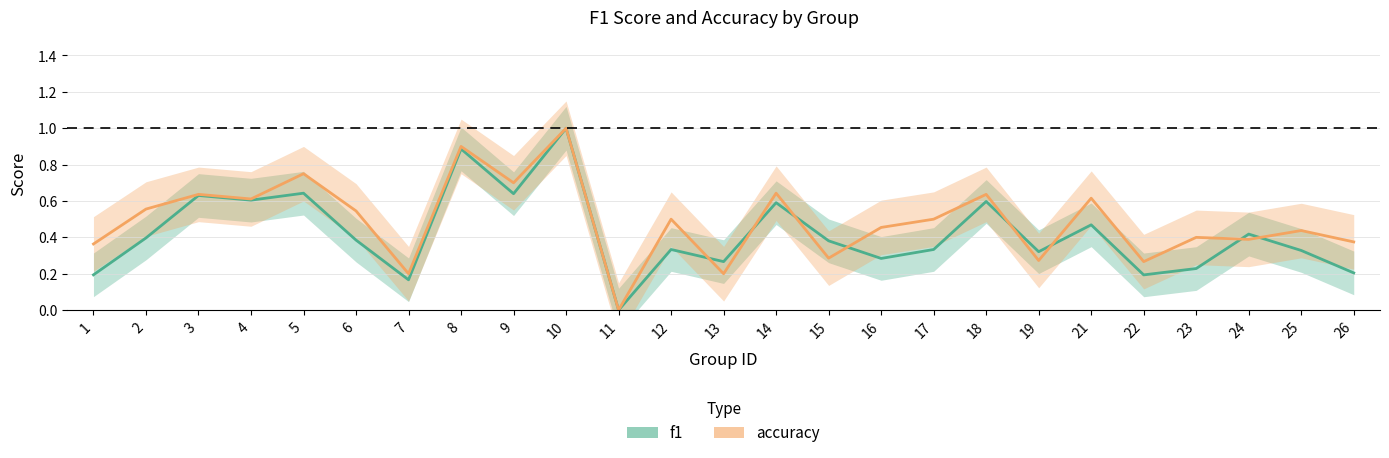

At which category is the sum across all series the highest?

10